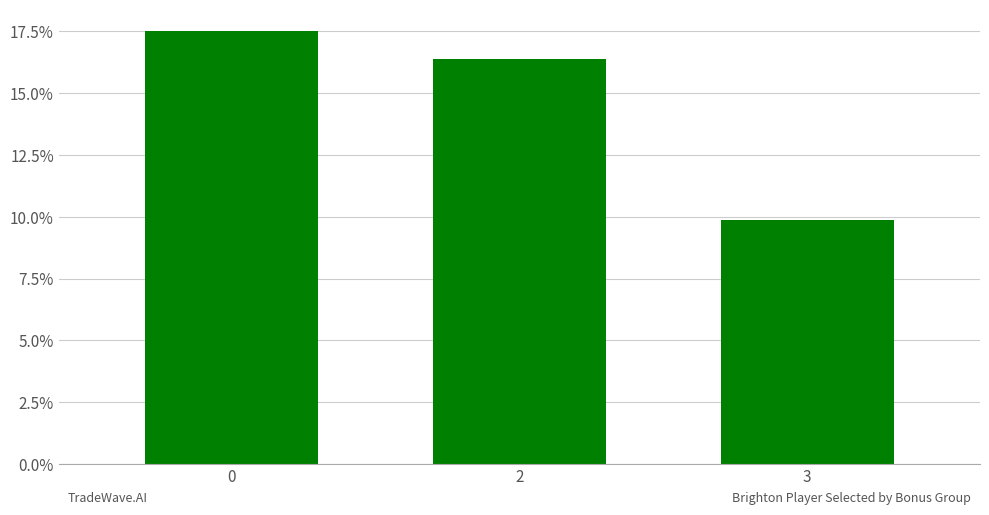

The chart shows a value of 6.6 at 0. True or false?

False